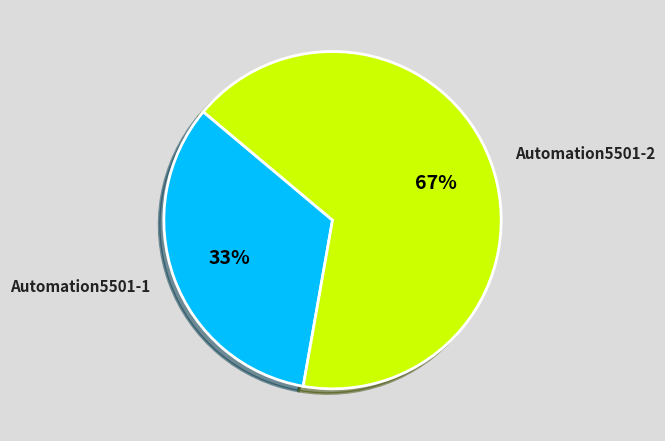

To the nearest percent, what is the combined percentage of Automation5501-1 and Automation5501-2?

100%